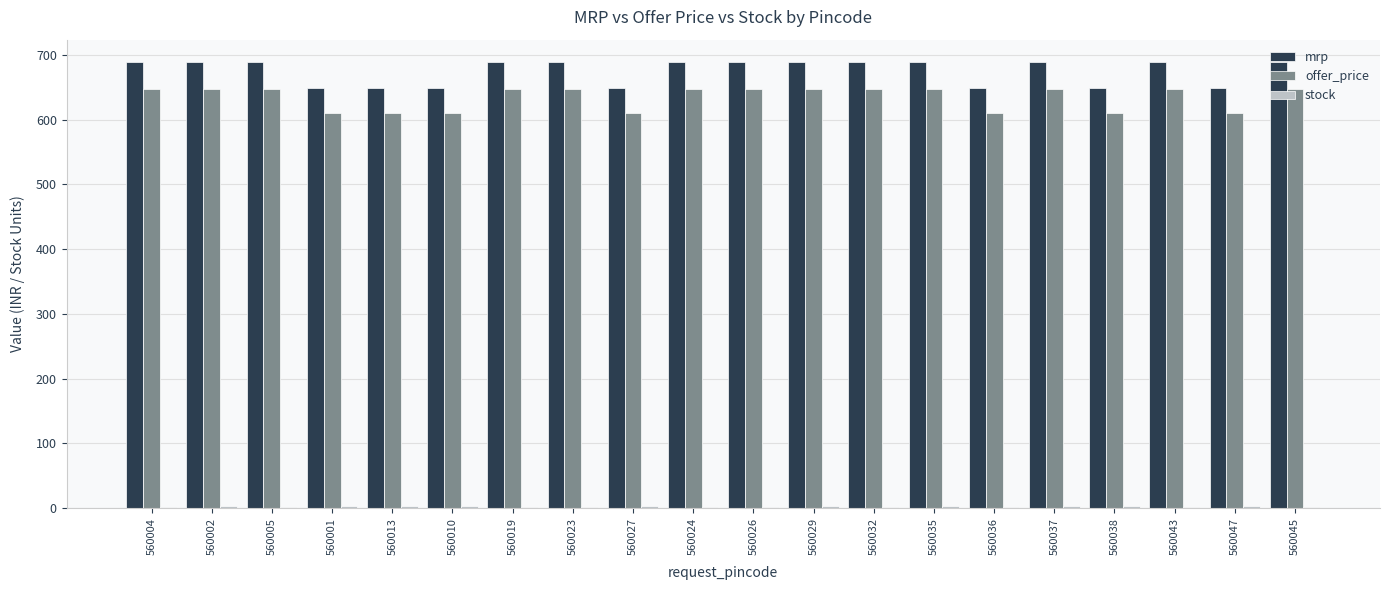

What is the greatest value displayed?

689